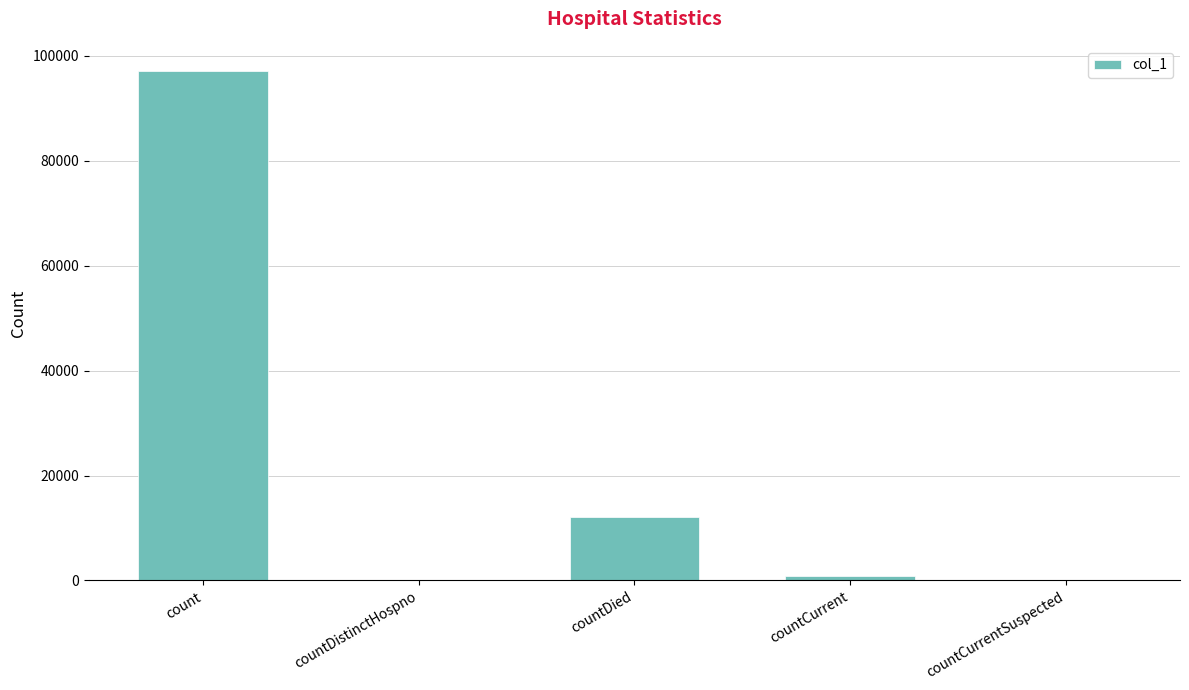

What is the sum of all values?

109887